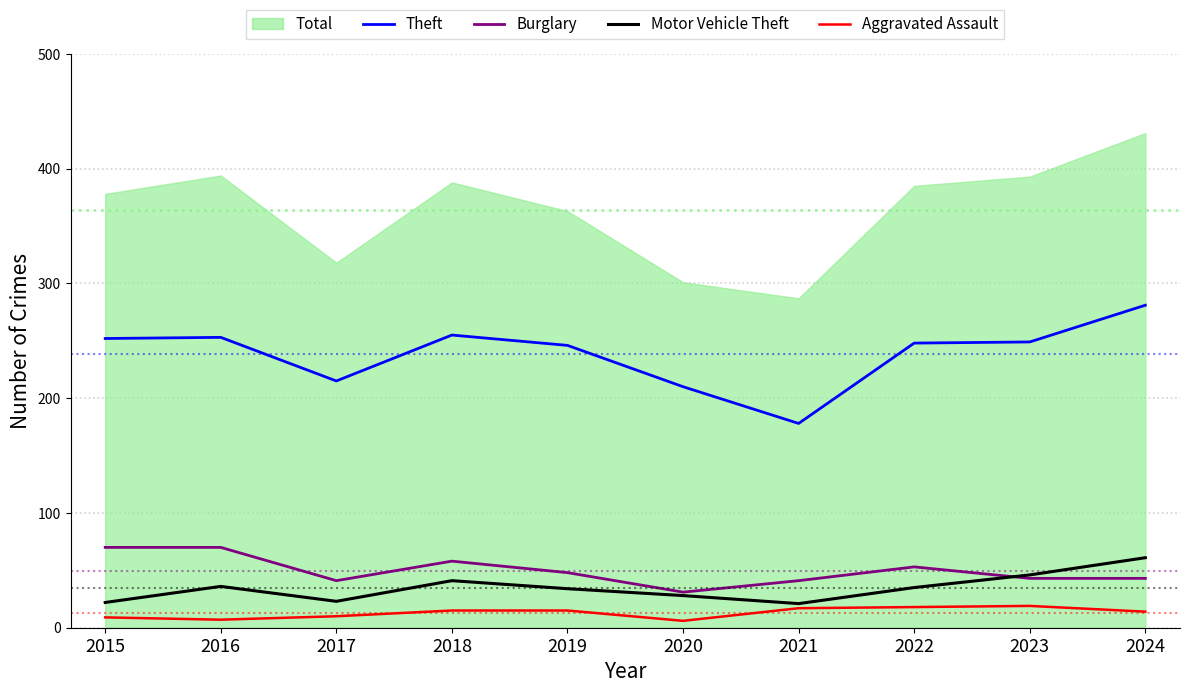

Which series changed the most between 2017 and 2019?

Theft